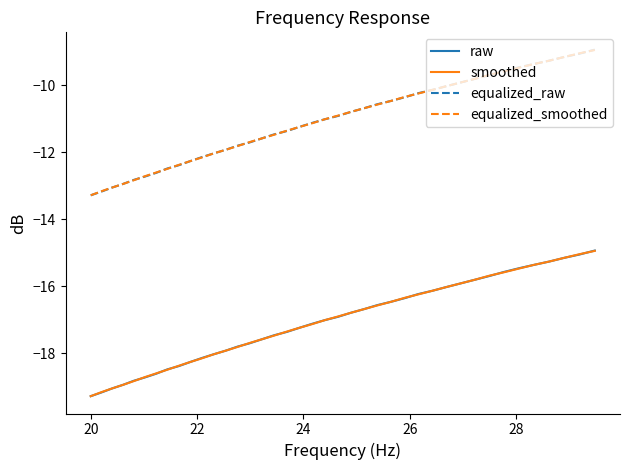

What is the smallest value displayed?

-19.3